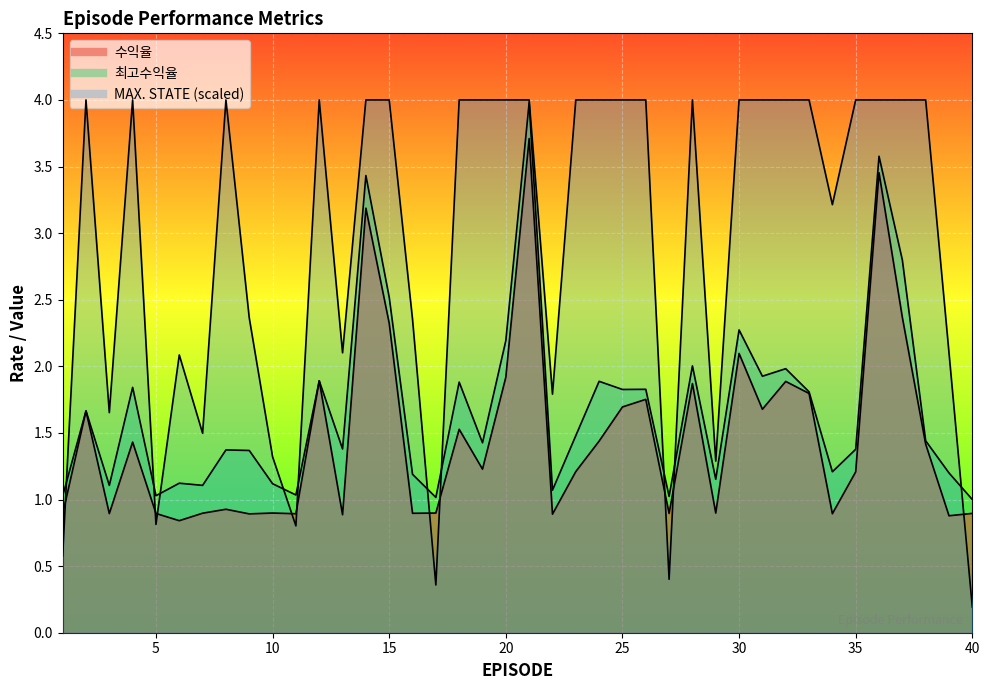

True or false: 최고수익율 and 수익율 intersect in this chart.

False